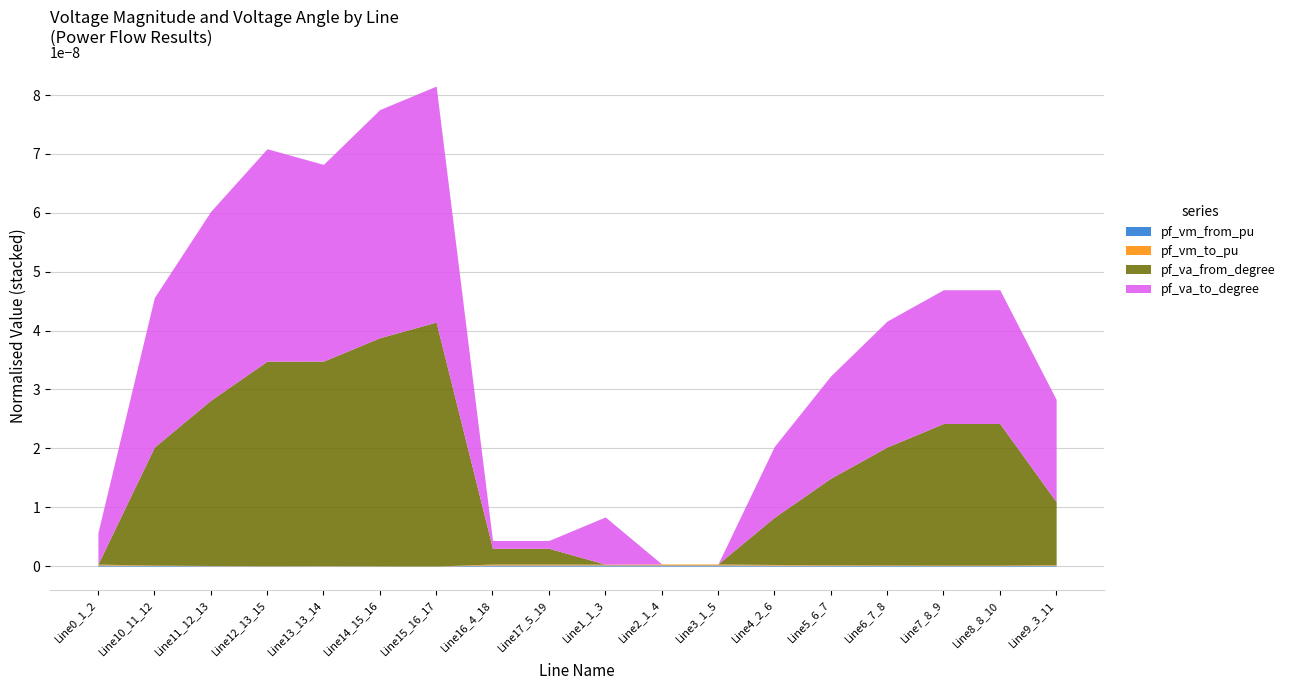

Does the chart have visible grid lines?

Yes